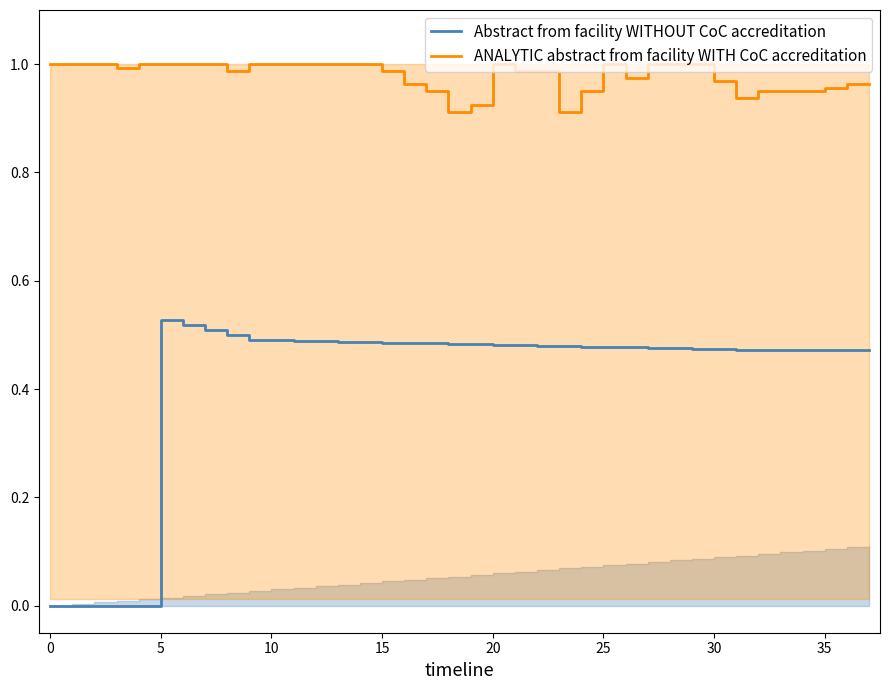

How many lines are shown in the chart?

2